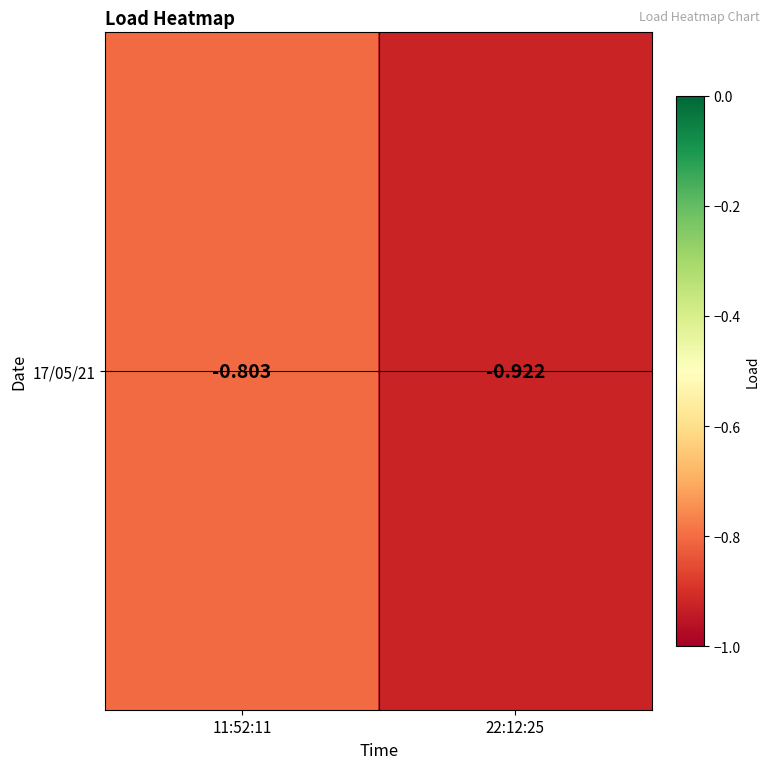

The value at 11:52:11 is -1.4. True or false?

False